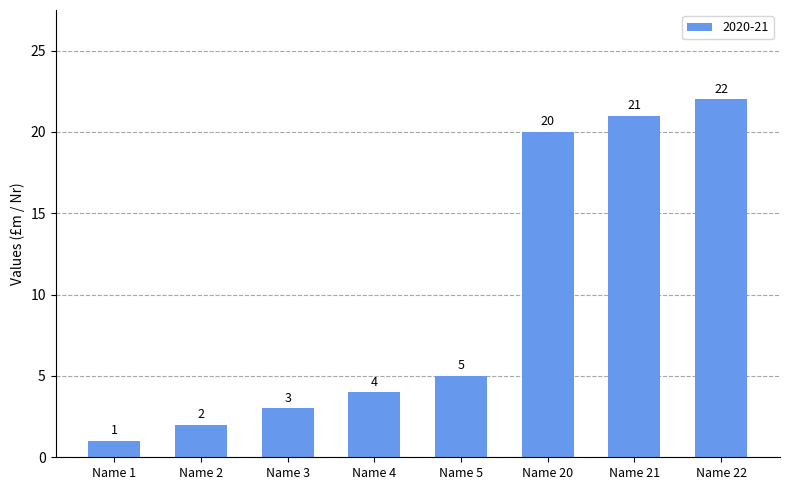

Reading left to right, transcribe all the data shown in this chart.

Name 1=1	Name 2=2	Name 3=3	Name 4=4	Name 5=5	Name 20=20	Name 21=21	Name 22=22